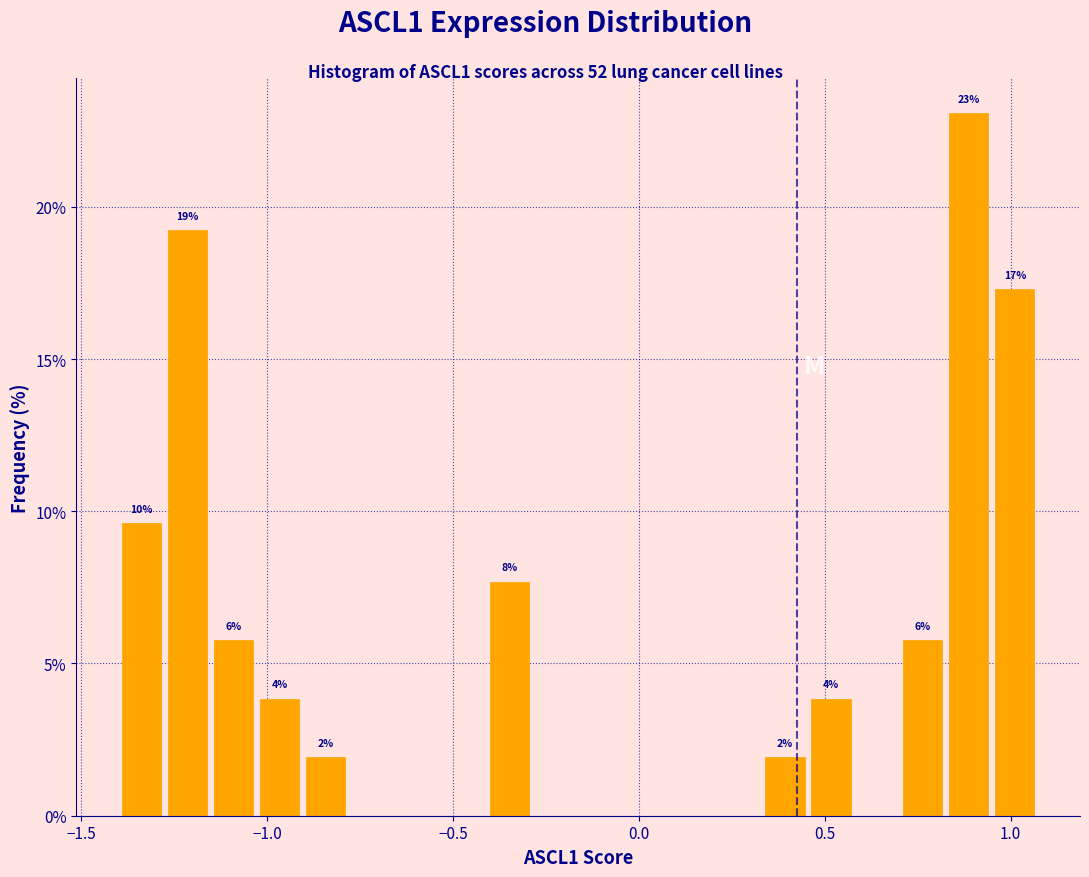

Around what value on the x-axis is the tallest bar? Give the approximate position of its centre, as read against the axis.

0.90